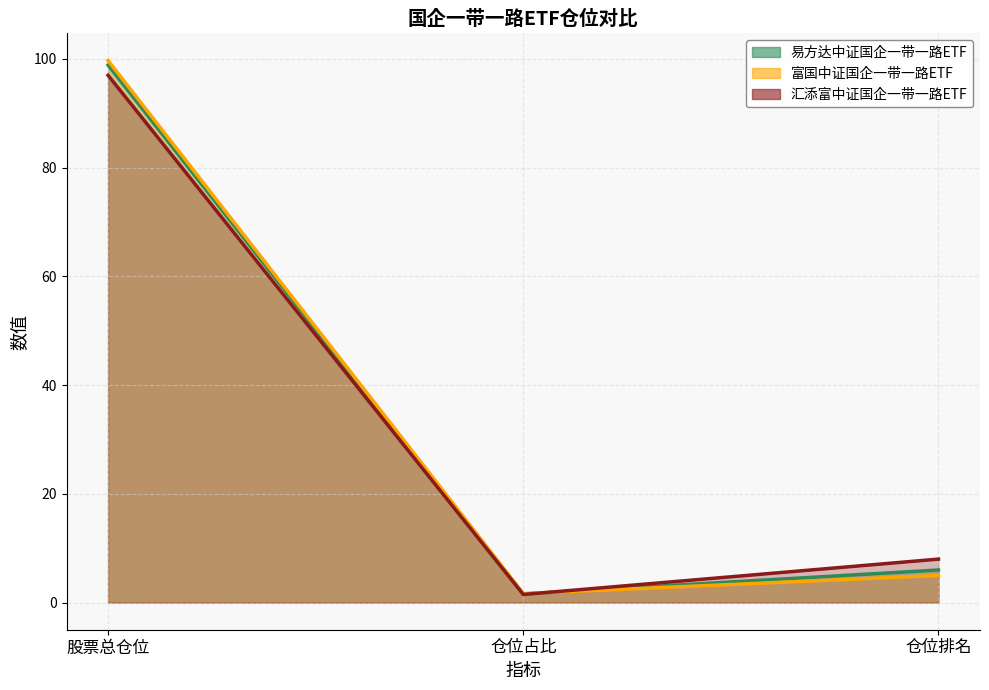

What is the difference between the 富国中证国企一带一路ETF values at 股票总仓位 and 仓位占比?

98.0